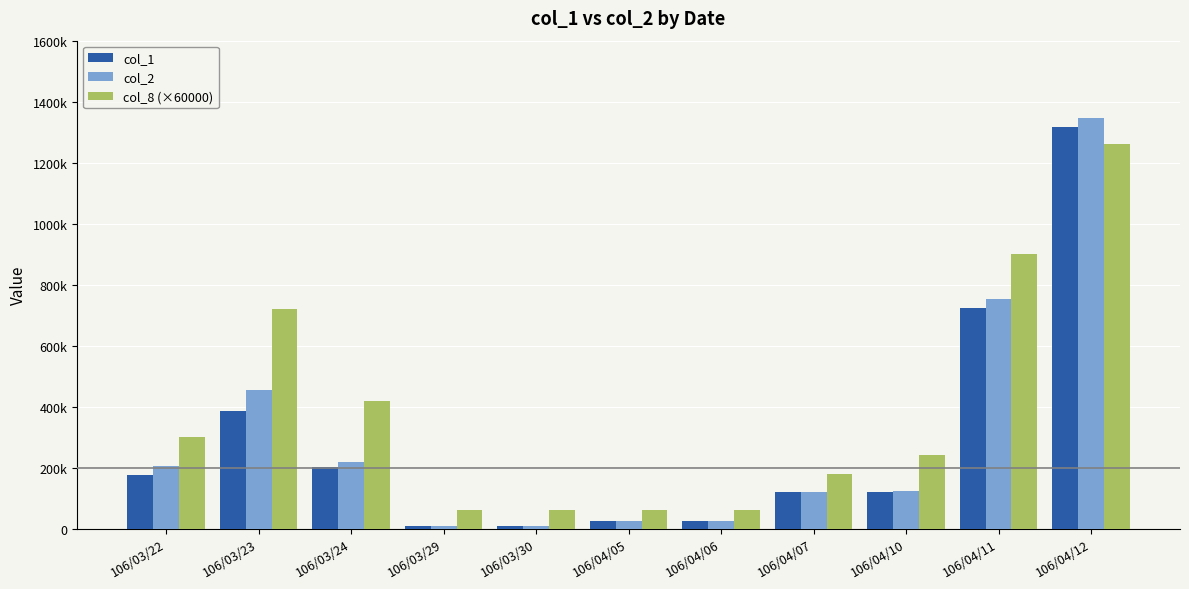

Are the bars horizontal?

No